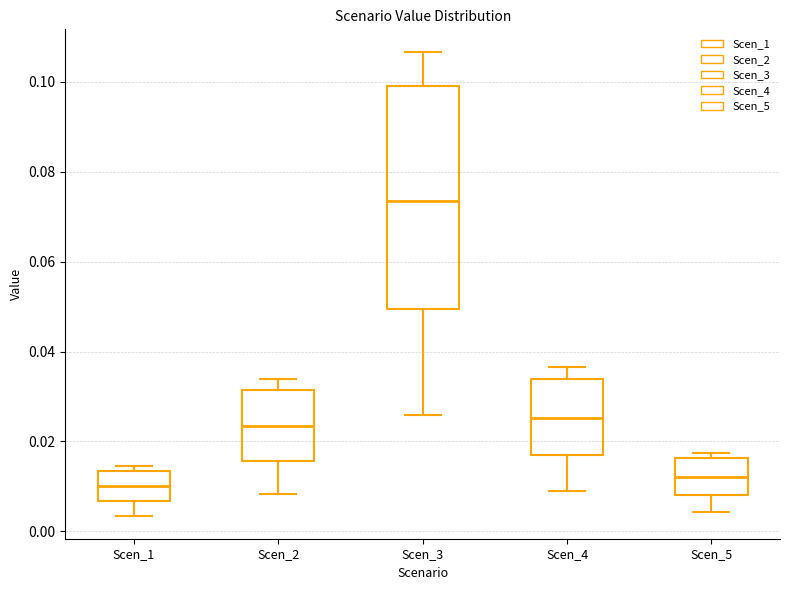

Comparing the boxes themselves (not the whiskers), which one is the tallest?

Scen_3